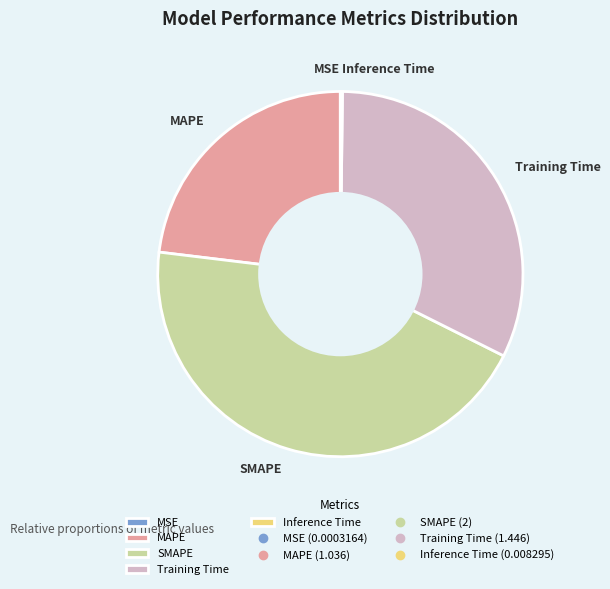

True or false: SMAPE accounts for 56% of the total.

False